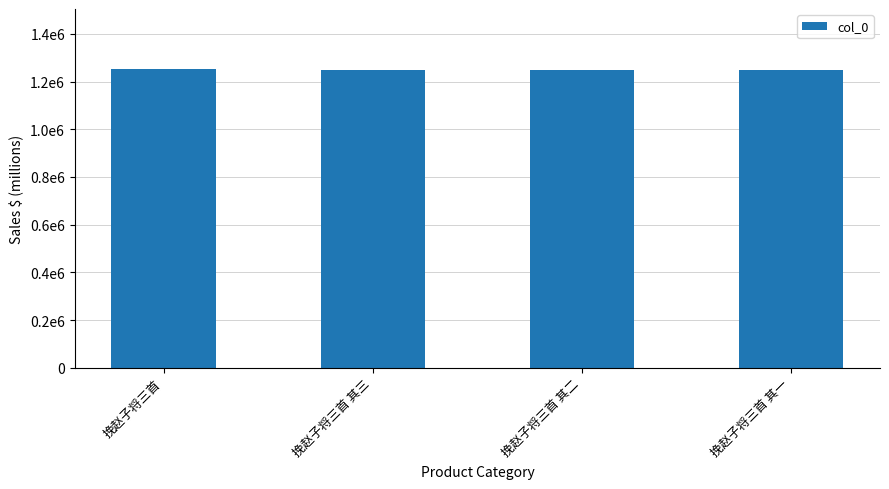

Does the chart contain stacked bars?

No